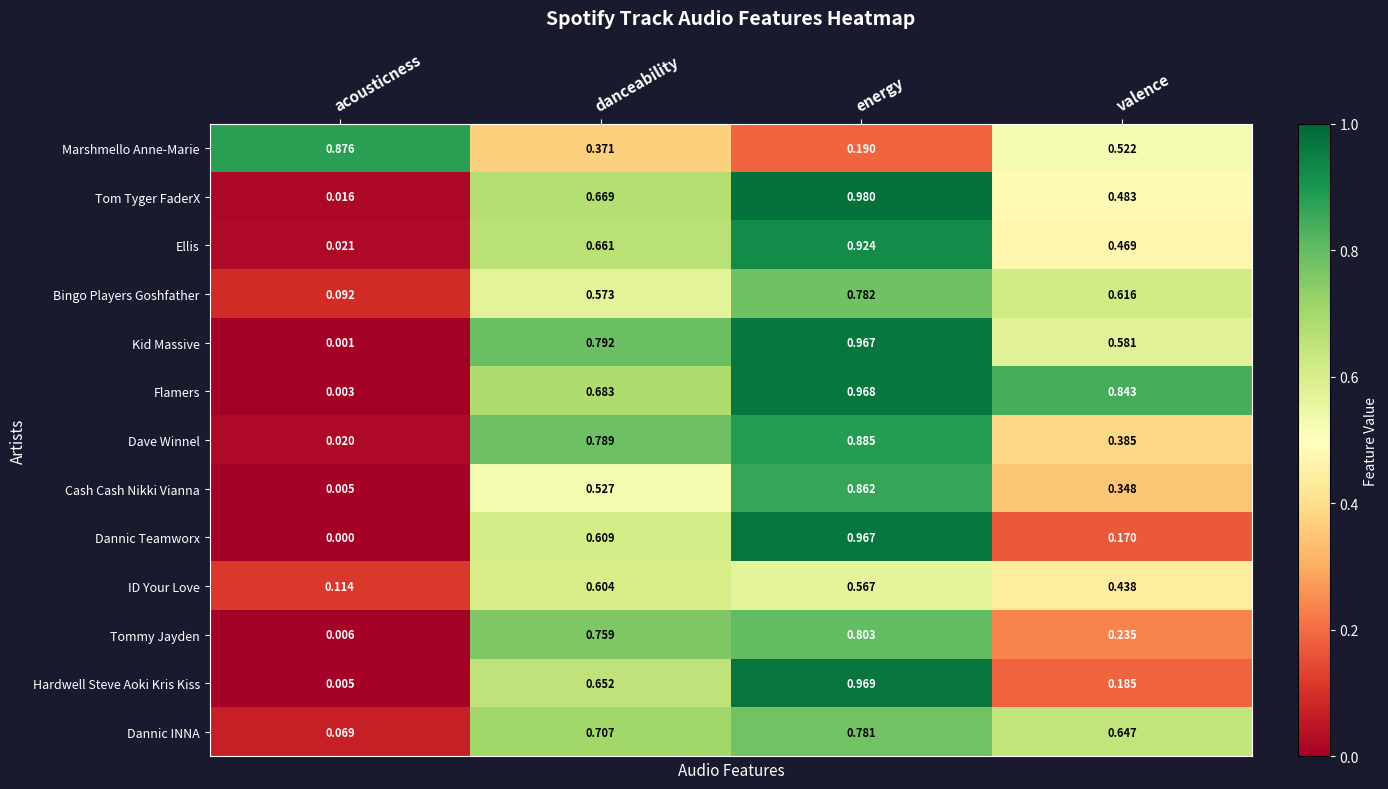

At which label does Bingo Players Goshfather reach its peak?

energy